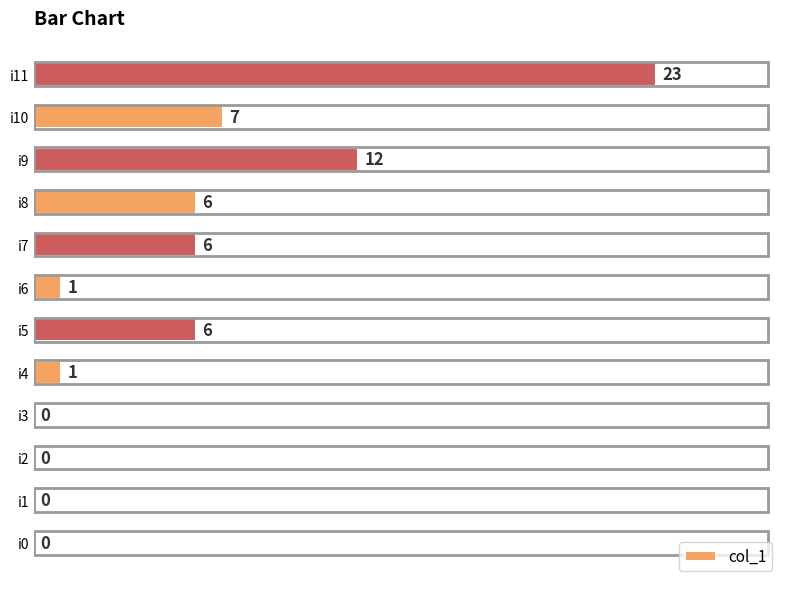

Reading bottom to top, extract all data points from this chart.

i0=0	i1=0	i2=0	i3=0	i4=1	i5=6	i6=1	i7=6	i8=6	i9=12	i10=7	i11=23